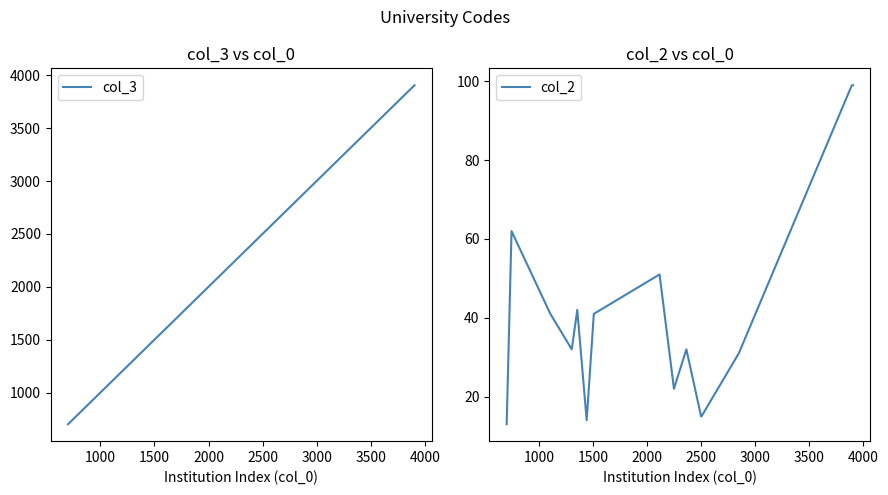

What is the highest value of the col_2 series?

99